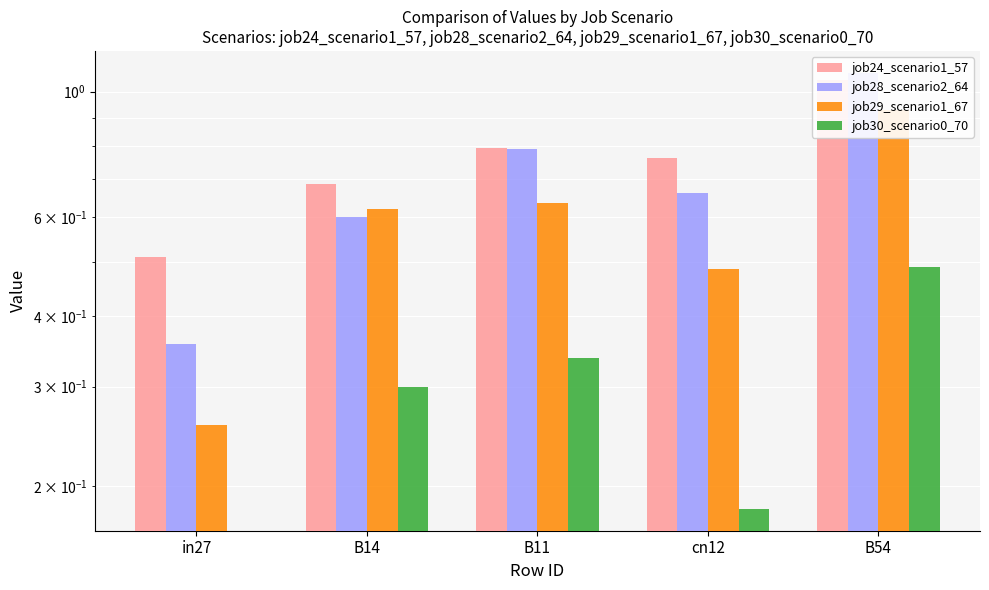

At which label does job29_scenario1_67 reach its peak?

B54